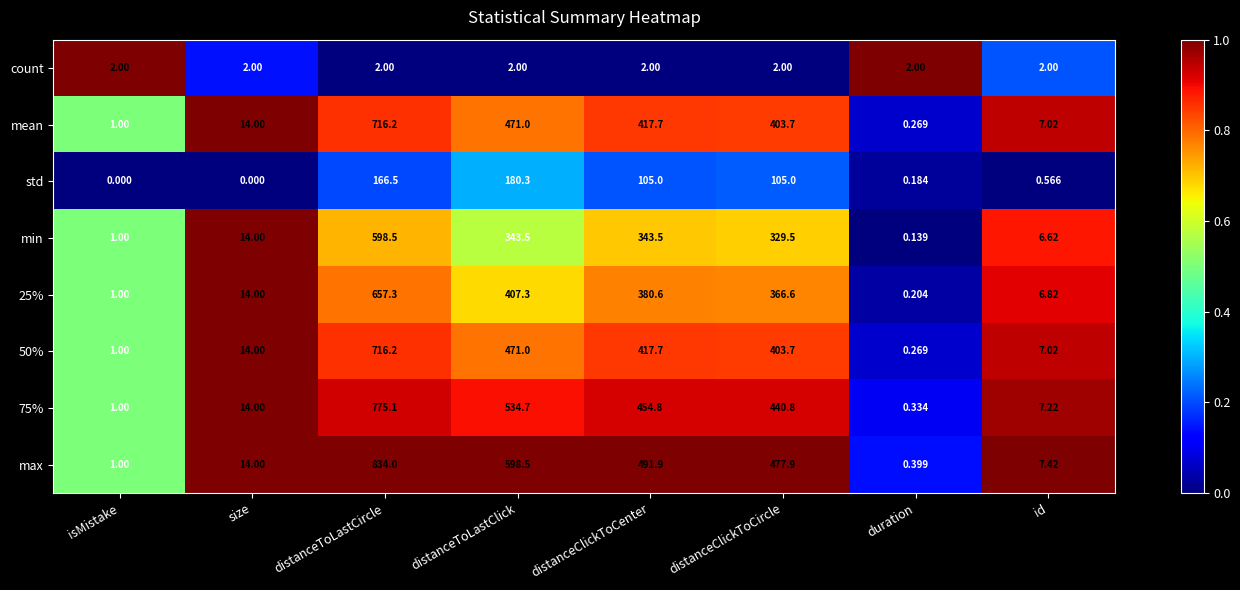

What is the spread (max minus min) of values at duration?

1.9